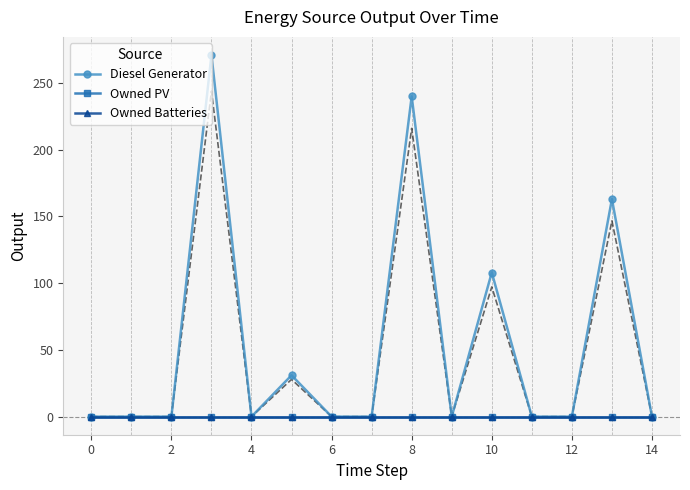

How many data points in Diesel Generator are above 0?

5